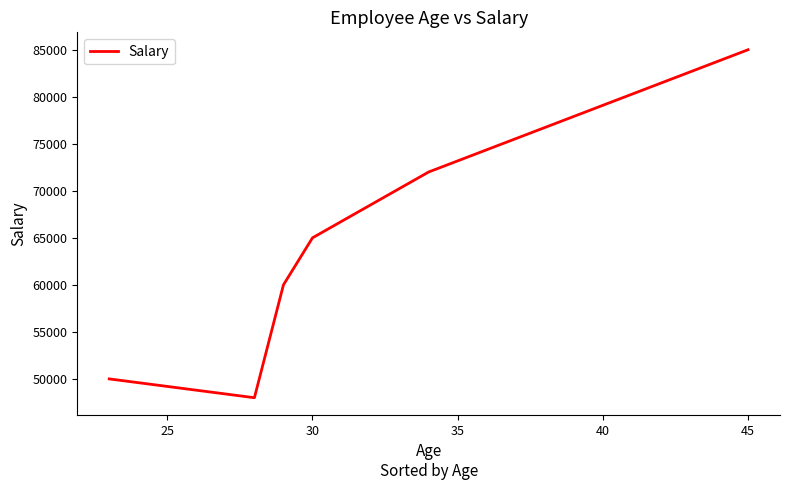

How many interior local valleys (lower than both neighbors) does the data have?

1